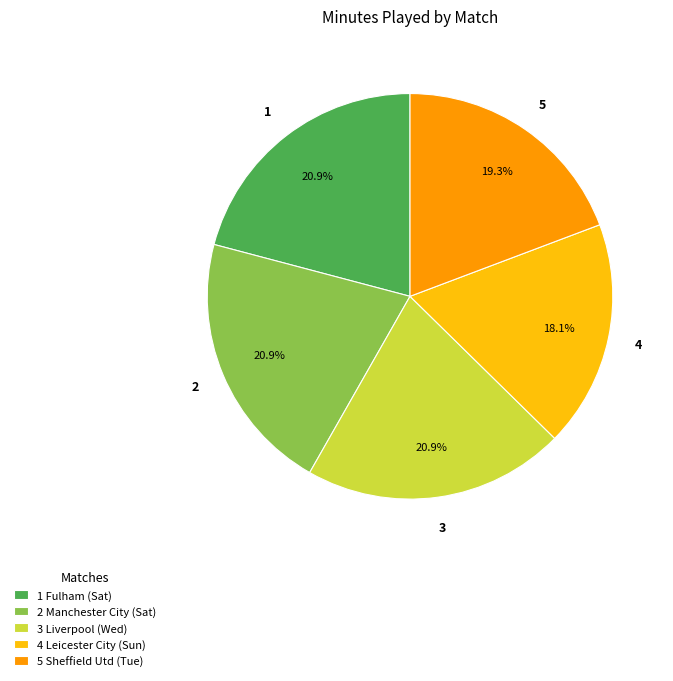

Does any single category account for the majority?

No